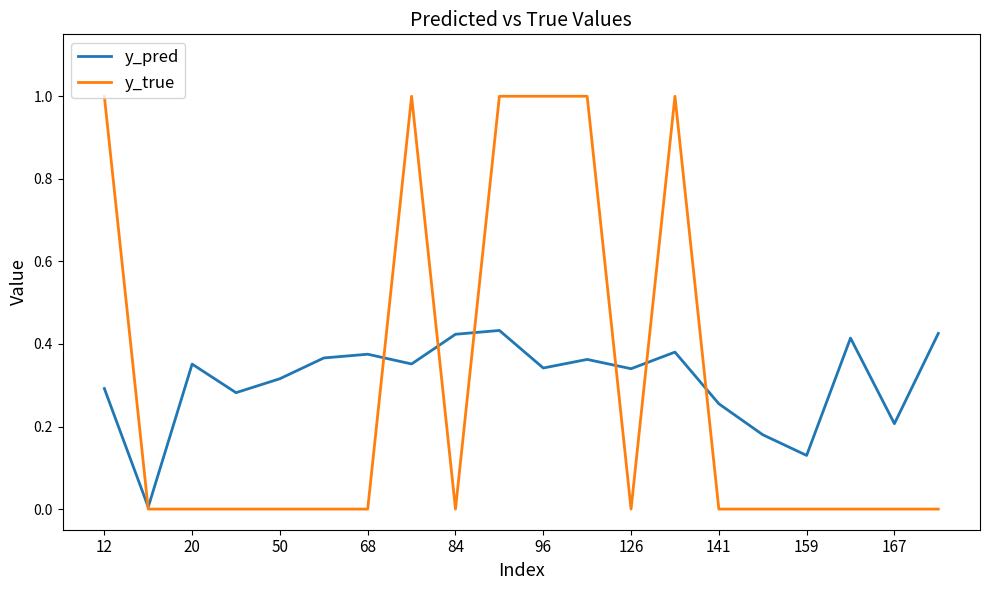

How many distinct data groups are displayed?

2